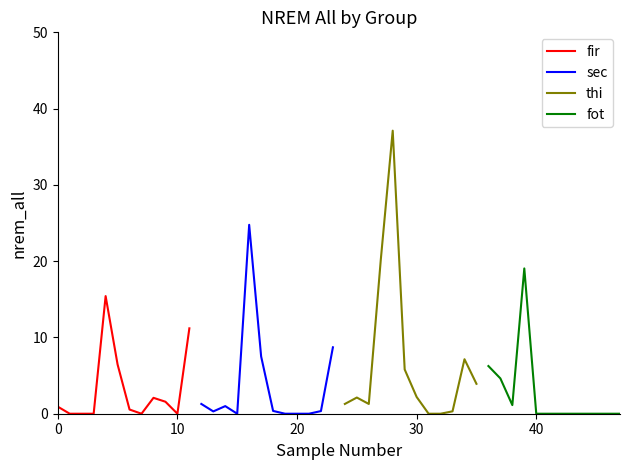

Reading left to right, transcribe all the data shown in this chart.

fir: 0.9	0.0	0.0	0.0	15.4	6.5	0.5	0.0	2.1	1.6	0.0	11.2
sec: 1.3	0.3	1.0	0.0	24.8	7.5	0.4	0.0	0.0	0.0	0.3	8.7
thi: 1.3	2.1	1.3	20.1	37.1	5.8	2.2	0.0	0.0	0.3	7.1	3.9
fot: 6.2	4.6	1.1	19.0	0.0	0.0	0.0	0.0	0.0	0.0	0.0	0.0